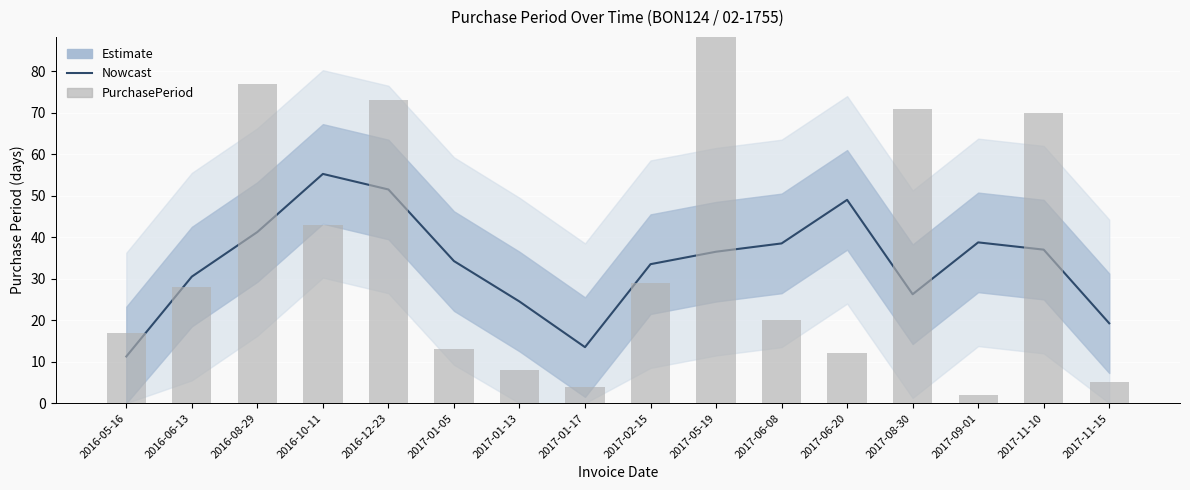

What is the average value of the Nowcast series?

33.8